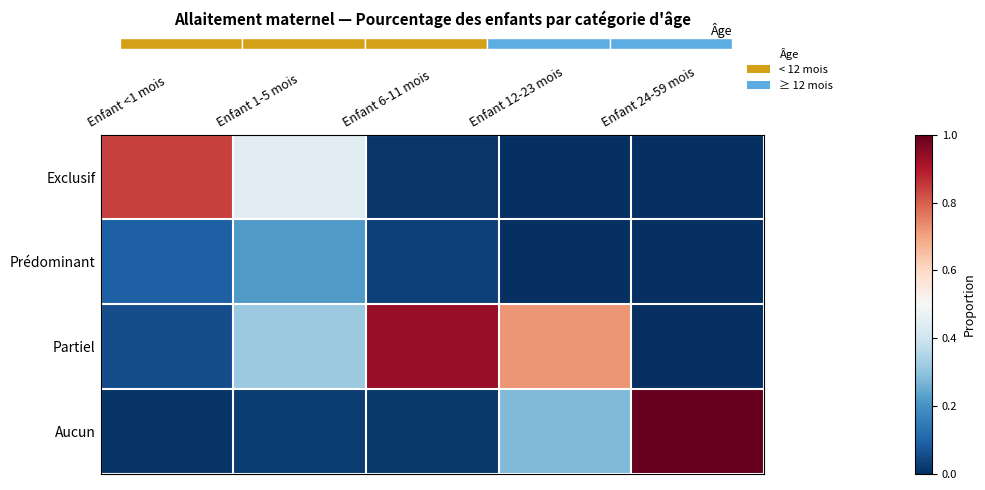

What is the average value of the Prédominant series?

0.1